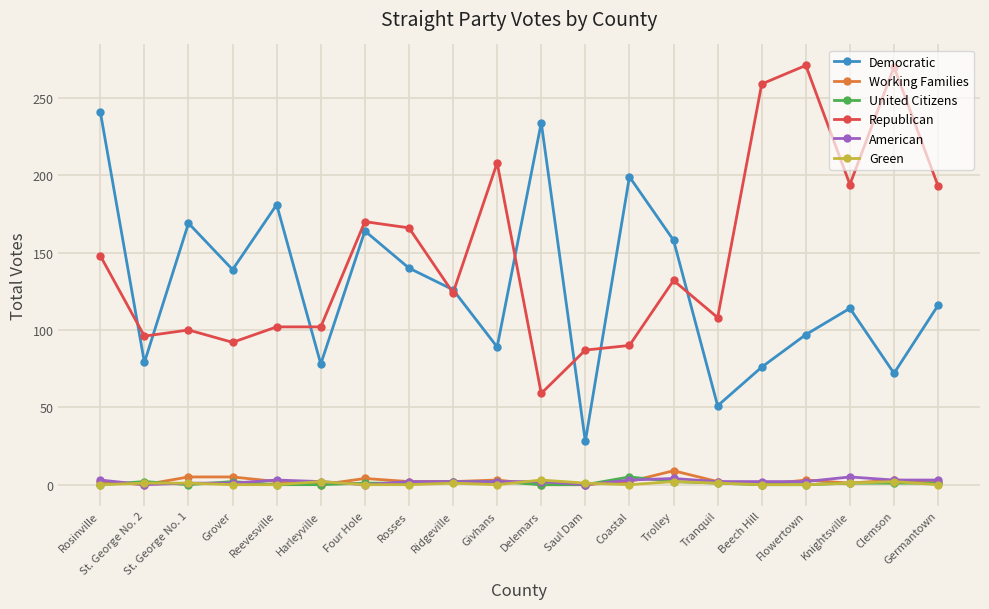

How many categories are shown in the chart?

20